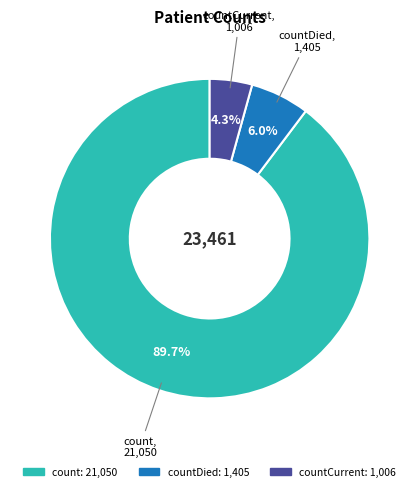

How many segments does this pie chart have?

3